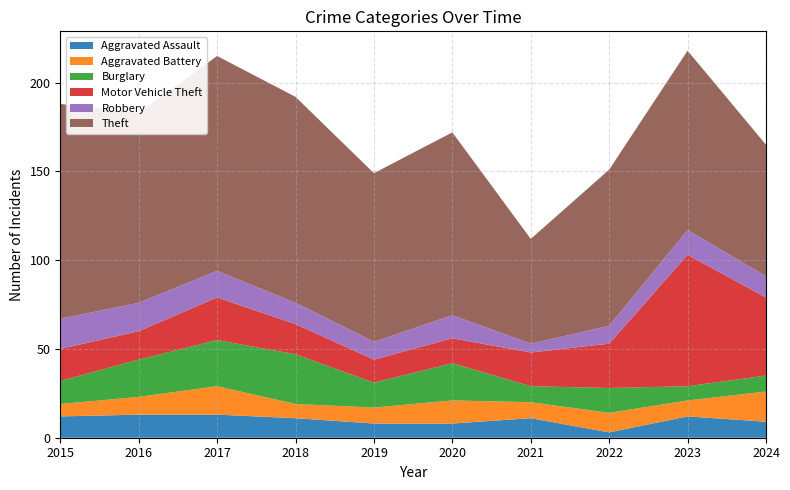

Reading right to left, list all the values displayed in this chart.

Aggravated Assault: 2024=9	2023=12	2022=3	2021=11	2020=8	2019=8	2018=11	2017=13	2016=13	2015=12
Aggravated Battery: 2024=17	2023=9	2022=11	2021=9	2020=13	2019=9	2018=8	2017=16	2016=10	2015=7
Burglary: 2024=9	2023=8	2022=14	2021=9	2020=21	2019=14	2018=28	2017=26	2016=21	2015=13
Motor Vehicle Theft: 2024=44	2023=74	2022=25	2021=19	2020=14	2019=13	2018=17	2017=24	2016=16	2015=18
Robbery: 2024=12	2023=14	2022=10	2021=5	2020=13	2019=10	2018=12	2017=15	2016=16	2015=17
Theft: 2024=74	2023=101	2022=88	2021=59	2020=103	2019=95	2018=116	2017=121	2016=107	2015=121